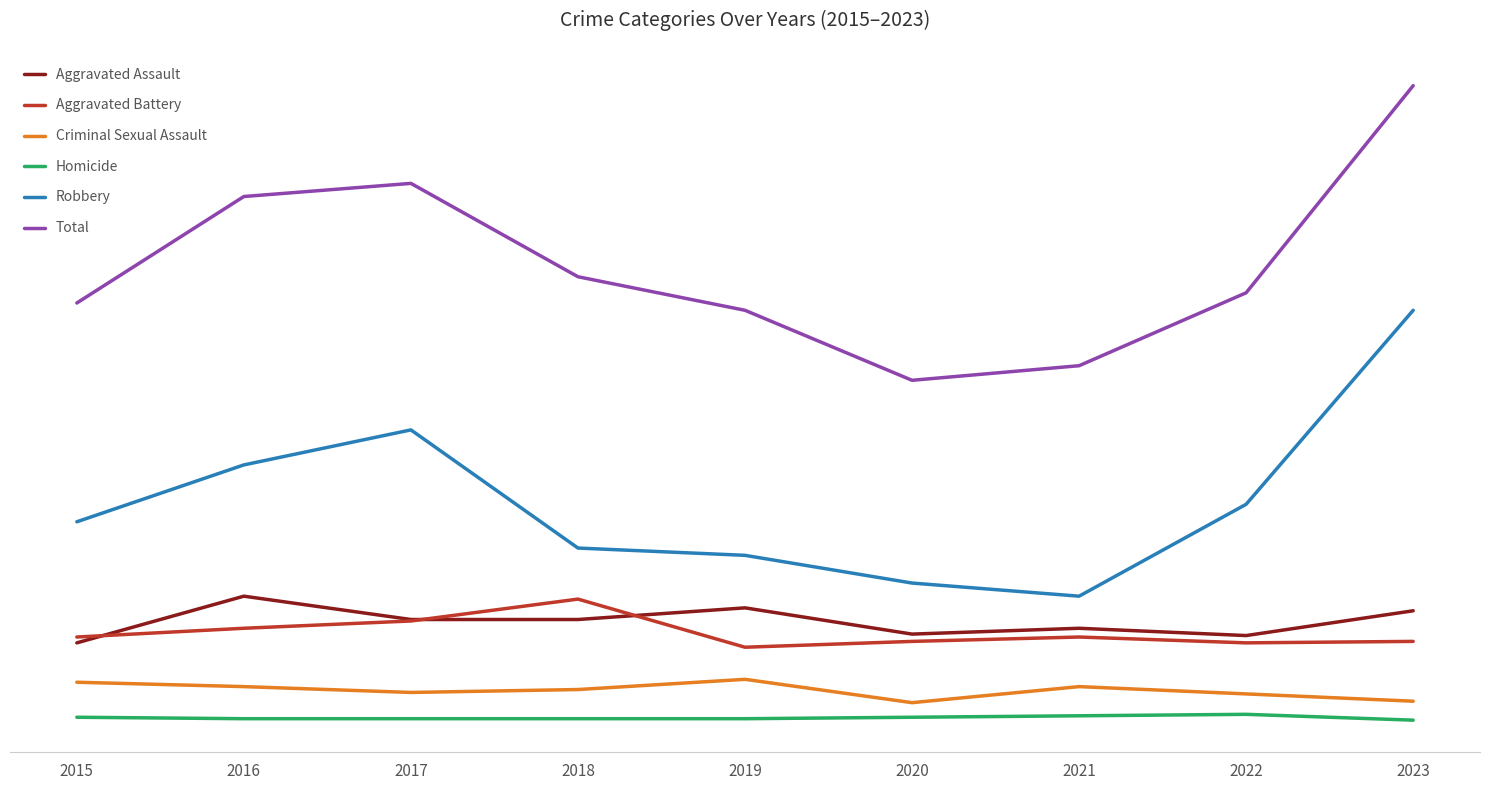

Does the chart display data point markers on the line(s)?

No